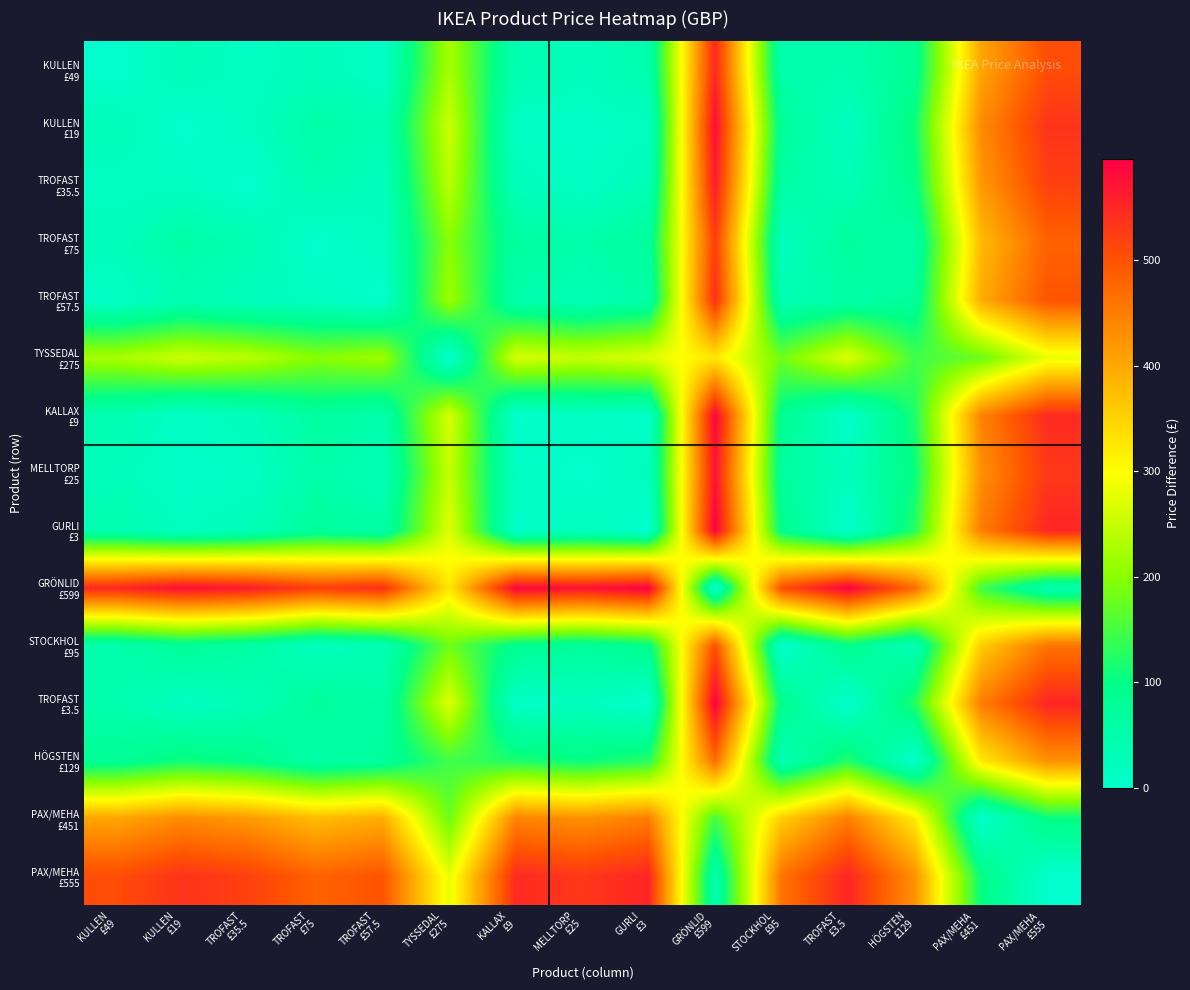

What is the difference between the highest and lowest values at KULLEN
£49?

550.0